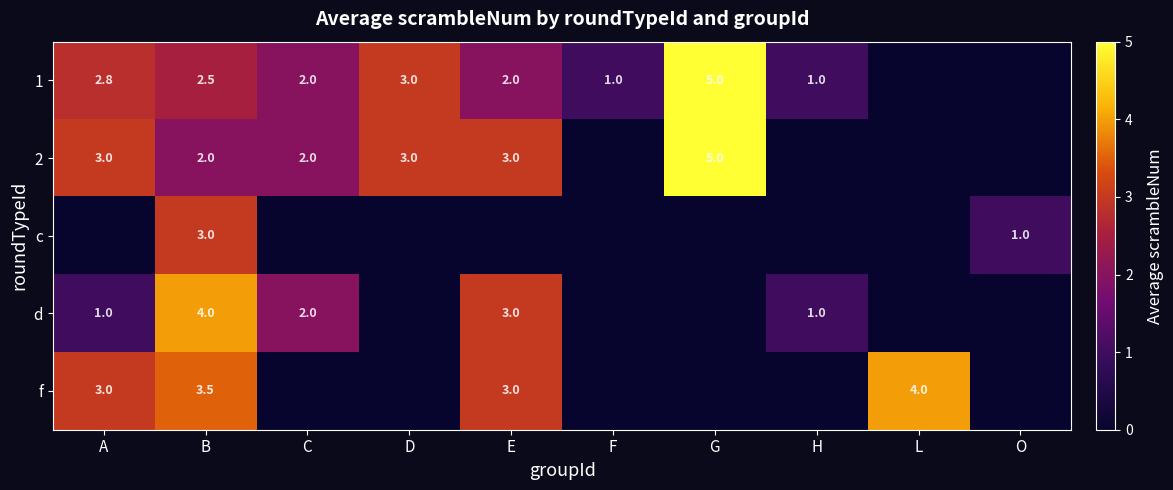

Is the value of 2 at B greater than the value of f at A?

No